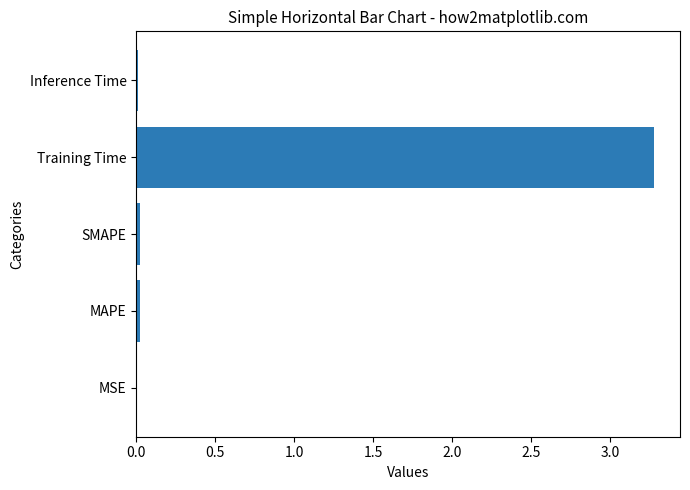

The chart shows a value of 3.3 at Training Time. True or false?

True